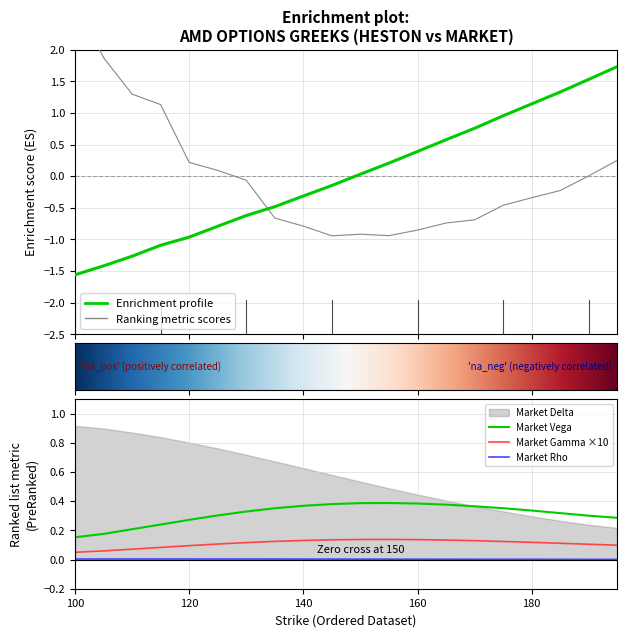

Does the chart display data point markers on the line(s)?

No